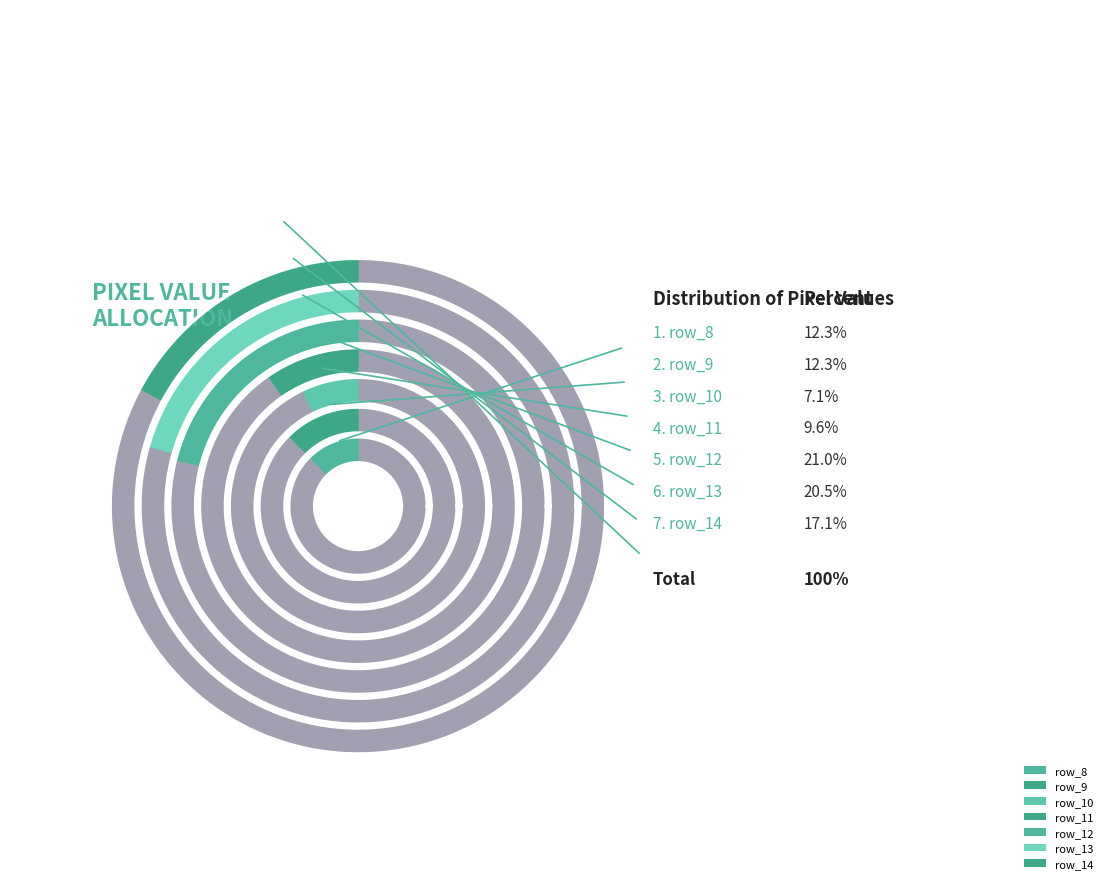

The row_9 slice represents 26% of the pie. True or false?

False